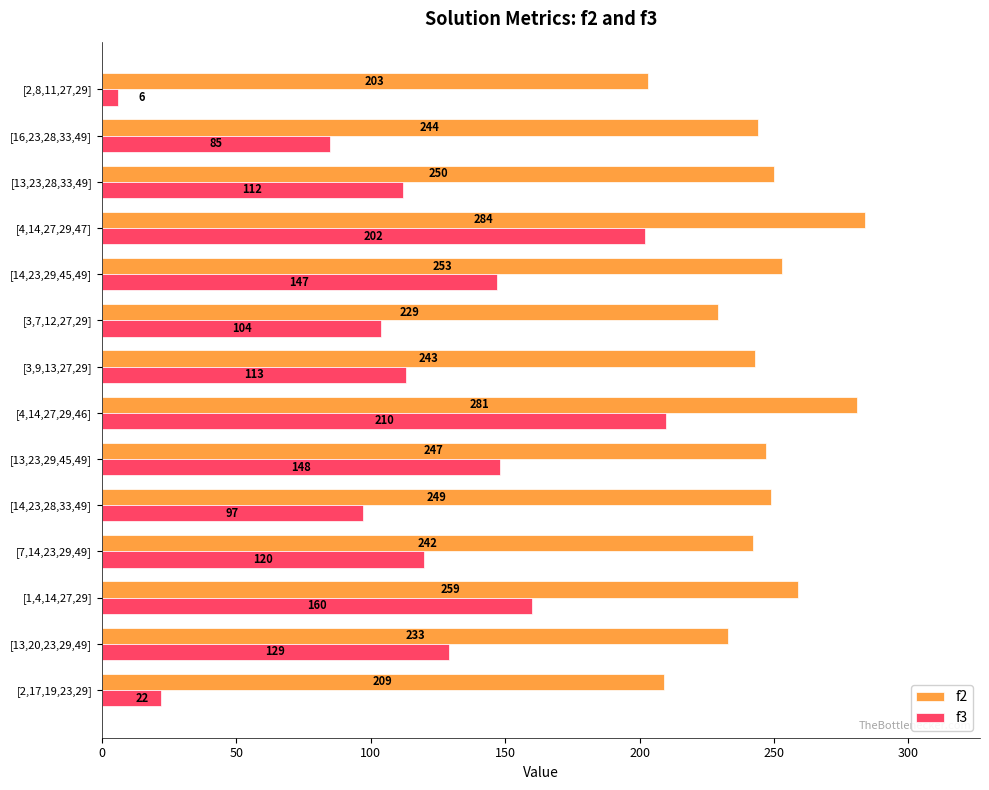

What are all the series names shown in the legend?

f2, f3